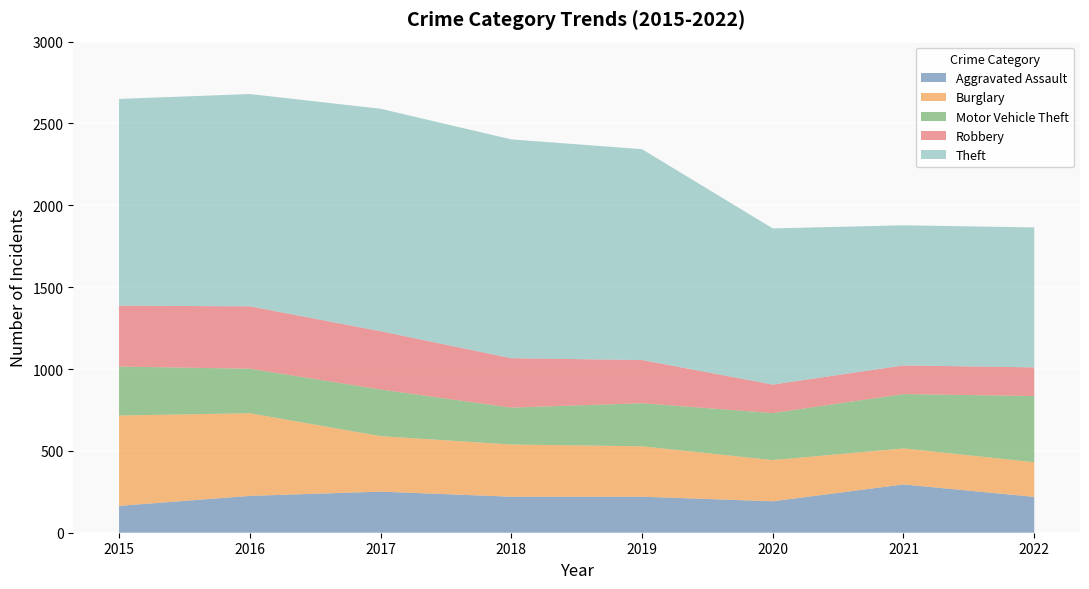

Reading right to left, what are all the values shown in this chart?

Aggravated Assault: 2022=219	2021=295	2020=192	2019=220	2018=220	2017=251	2016=225	2015=164
Burglary: 2022=212	2021=220	2020=252	2019=308	2018=319	2017=339	2016=505	2015=552
Motor Vehicle Theft: 2022=404	2021=332	2020=287	2019=263	2018=225	2017=285	2016=272	2015=299
Robbery: 2022=175	2021=175	2020=174	2019=264	2018=302	2017=356	2016=381	2015=372
Theft: 2022=855	2021=856	2020=954	2019=1288	2018=1337	2017=1359	2016=1297	2015=1263